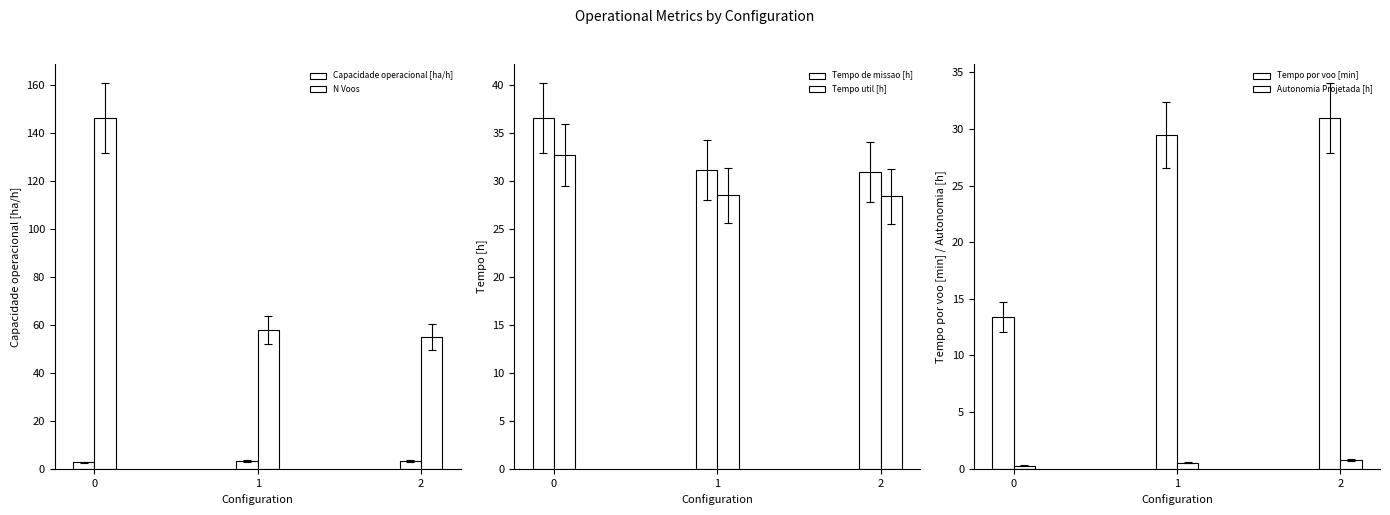

What is the difference between the maximum and minimum values in the Autonomia Projetada [h] series?

0.5